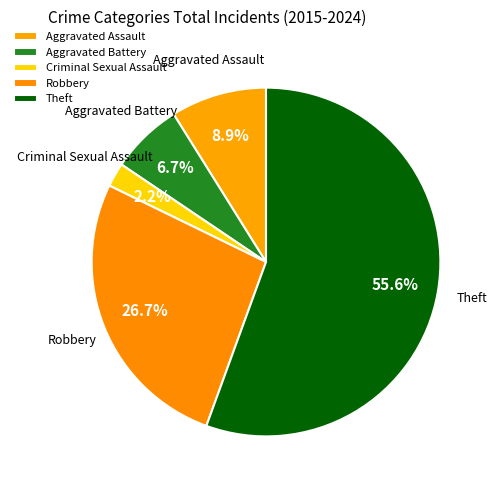

What percentage is the Aggravated Battery slice, to the nearest percent?

7%